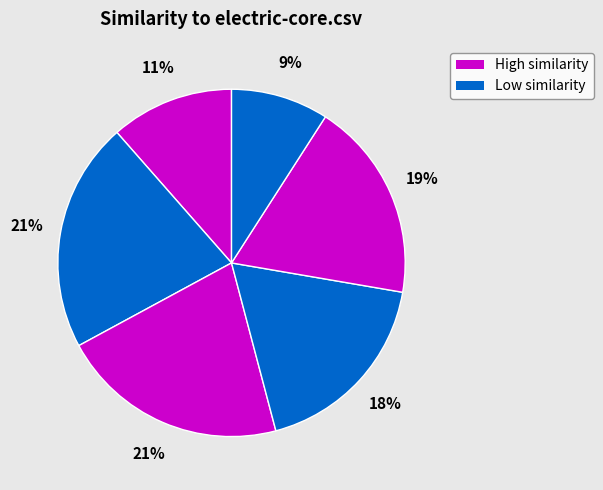

How many slices are in this pie chart?

6